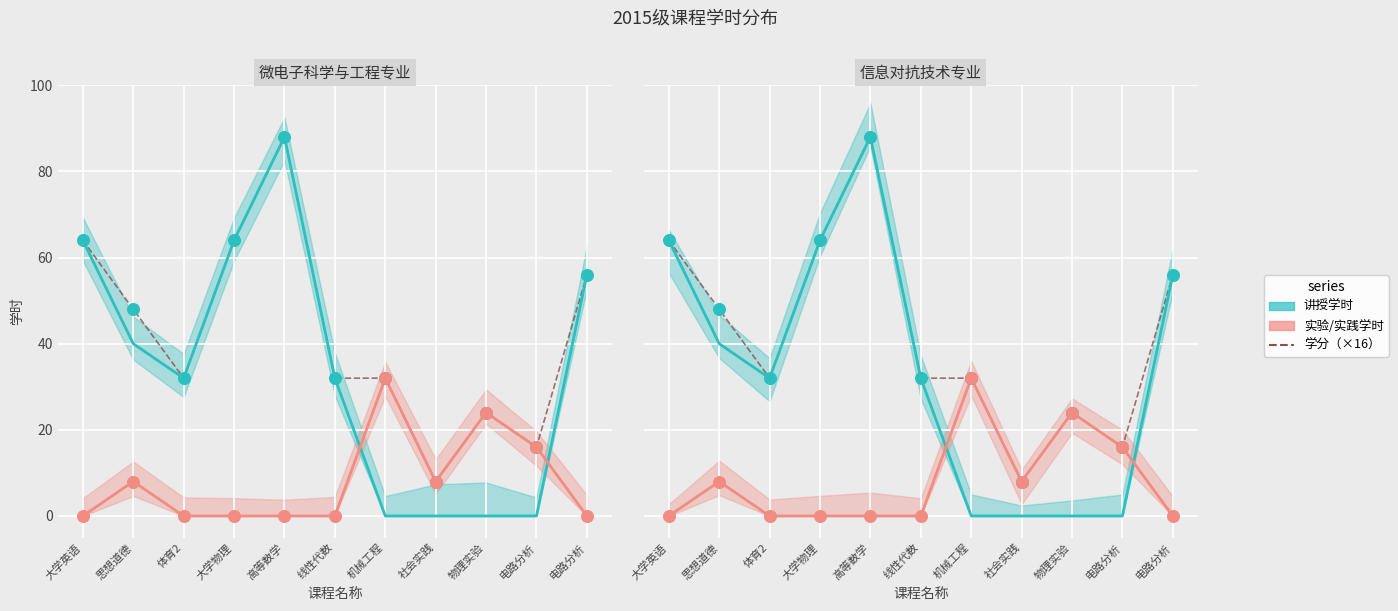

Which series reaches the minimum Y coordinate?

讲授学时